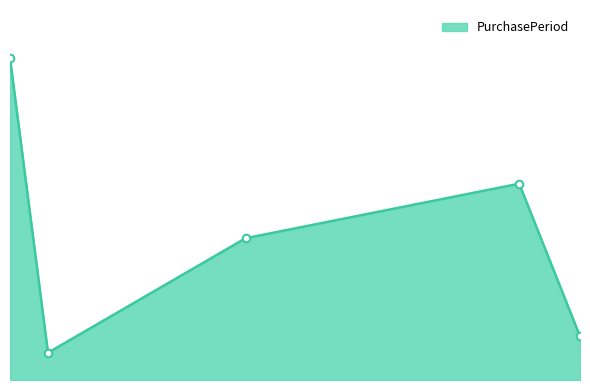

Does the chart have visible grid lines?

No